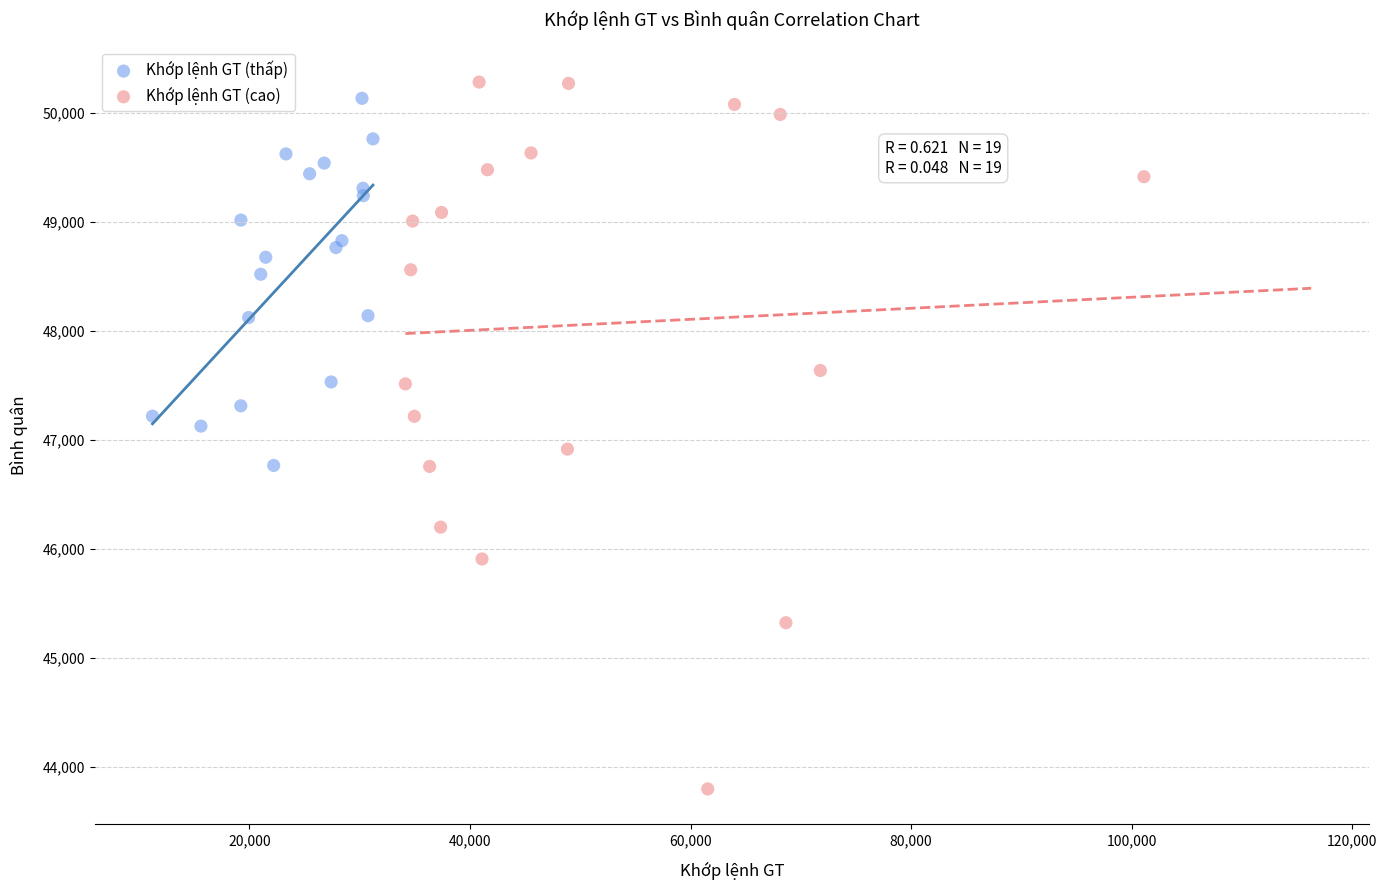

Which series contains the lowest Y value?

Khớp lệnh GT (cao)